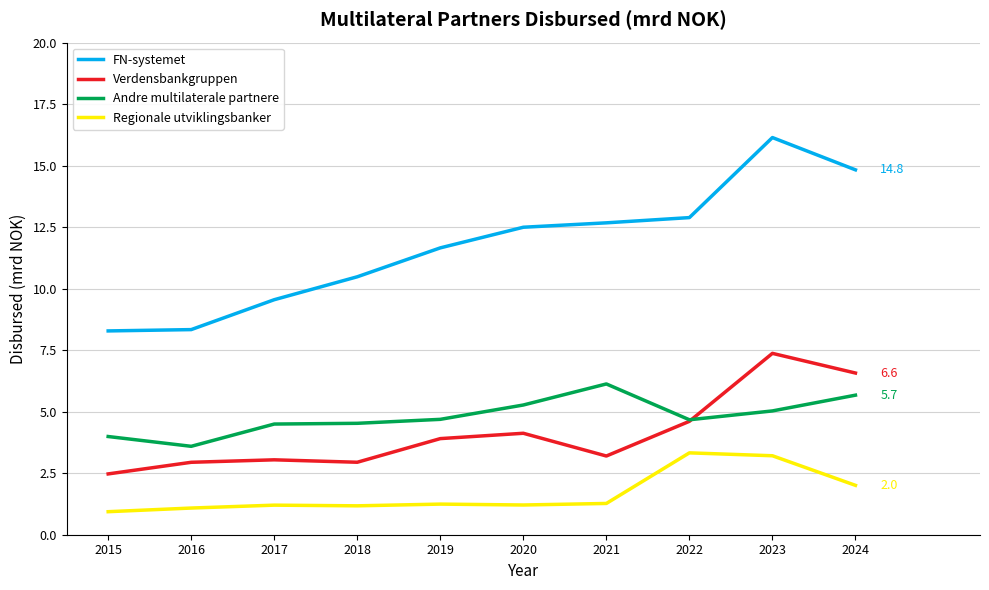

The FN-systemet series shows 13.2 at 2015. True or false?

False